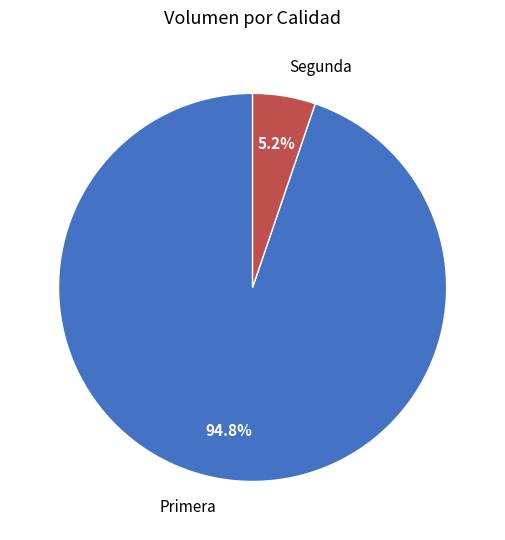

What is the smallest slice in the pie chart?

Segunda